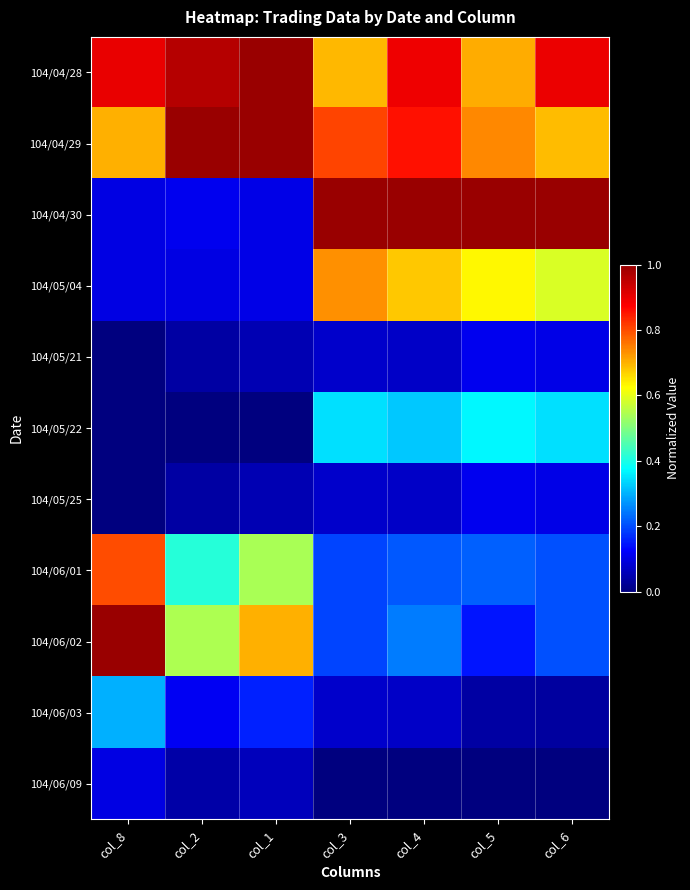

Which series changed the most between col_2 and col_5?

104/04/30